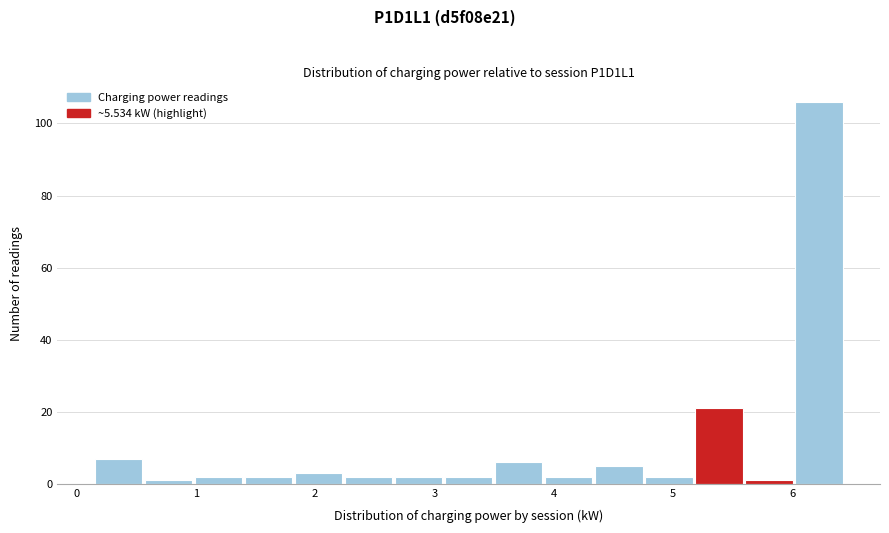

Reading left to right, transcribe this chart: for each bar, give the range it covers on the x-axis and its height. Neither the bar edges nor the heights are printed on the chart, so give them approximately, as read against the axes.

0.2 to 0.6: 8
0.6 to 1.0: under 2
1.0 to 1.4: 2
1.4 to 1.8: 2
1.8 to 2.2: 4
2.2 to 2.7: 2
2.7 to 3.1: 2
3.1 to 3.5: 2
3.5 to 3.9: 6
3.9 to 4.3: 2
4.3 to 4.8: 6
4.8 to 5.2: 2
5.2 to 5.6: 22
5.6 to 6.0: under 2
6.0 to 6.4: 106